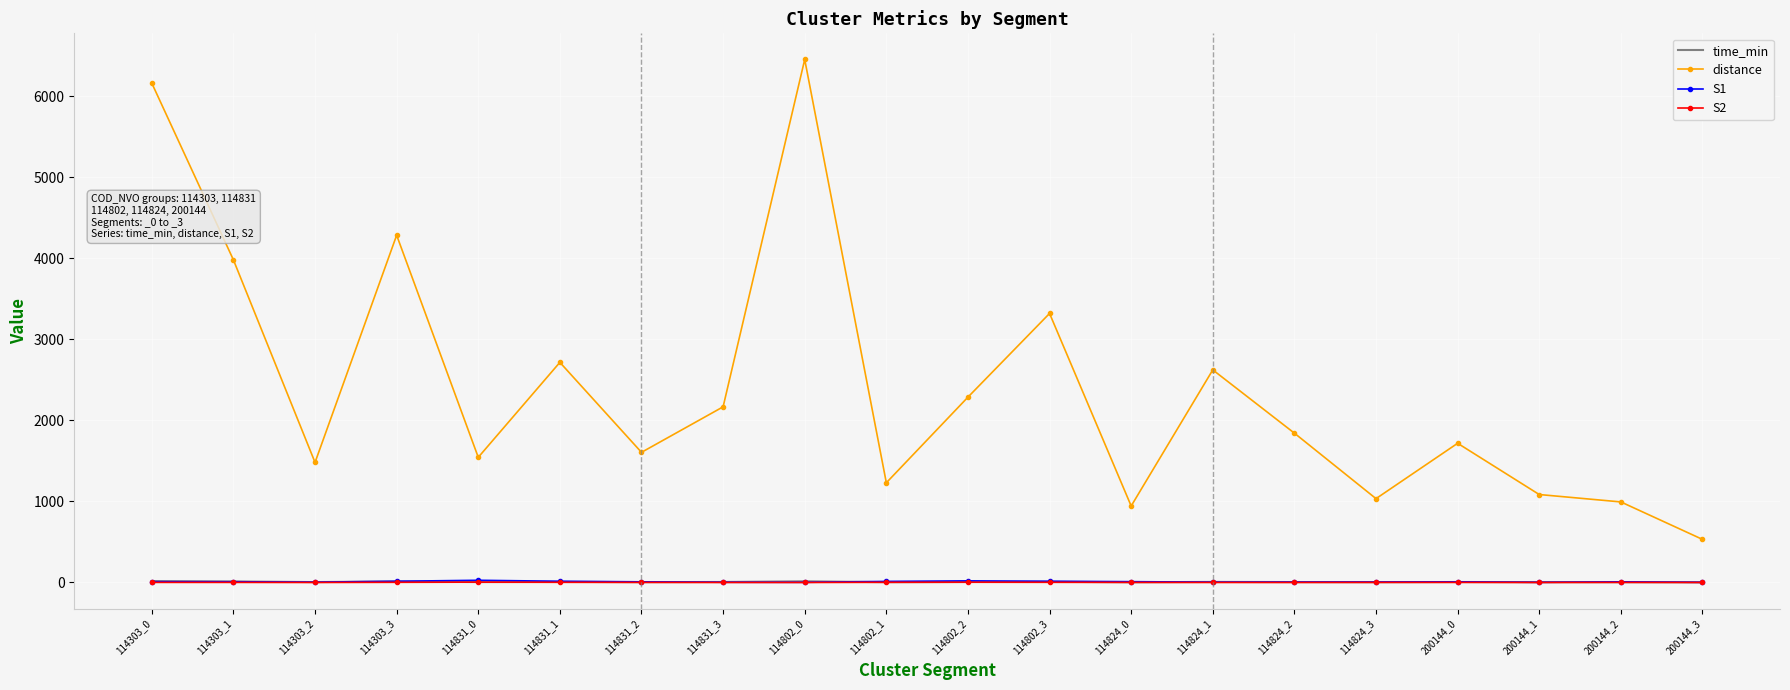

What is the difference between the S2 values at 114303_0 and 200144_3?

1.0